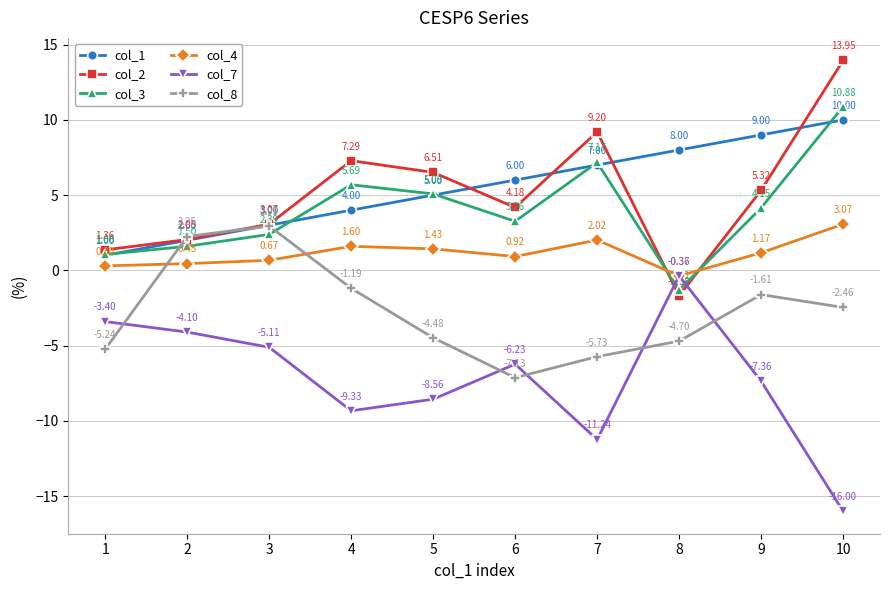

How many intersections are there between col_4 and col_2?

2